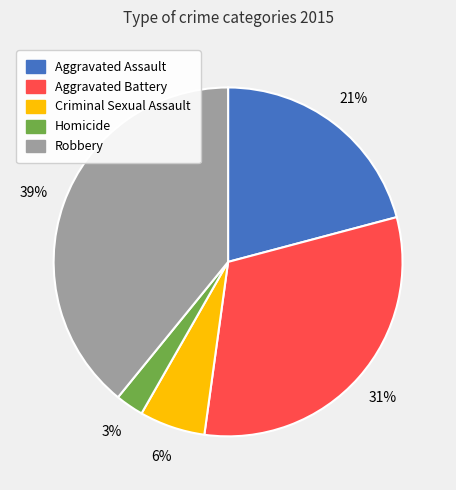

Which slice is the largest?

Robbery